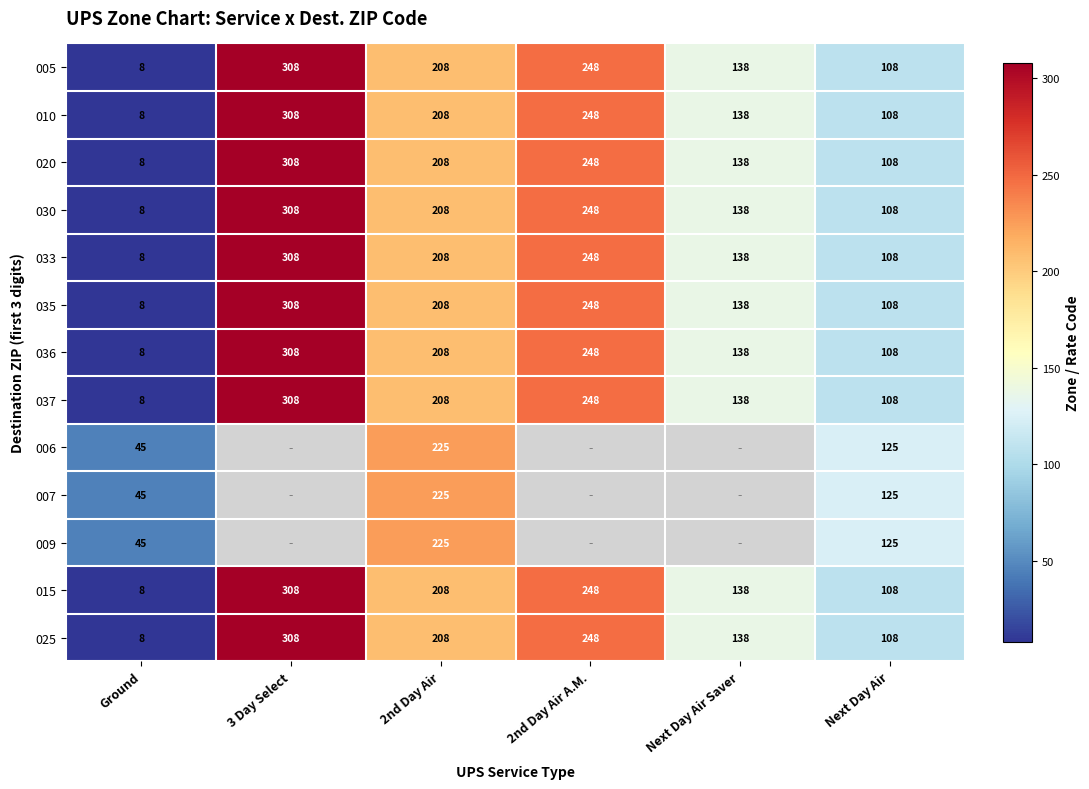

How many values in the 010 series are below 208?

3